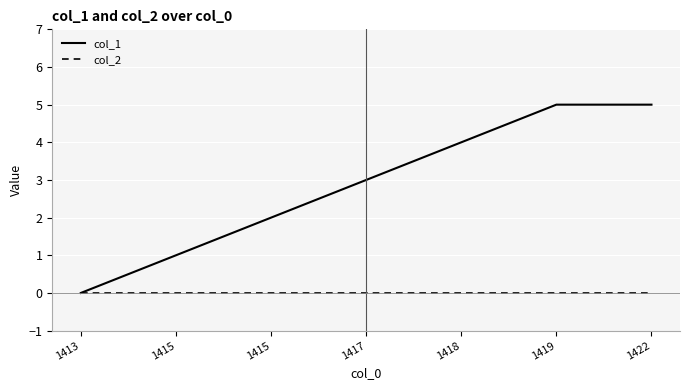

What are all the series names shown in the legend?

col_1, col_2